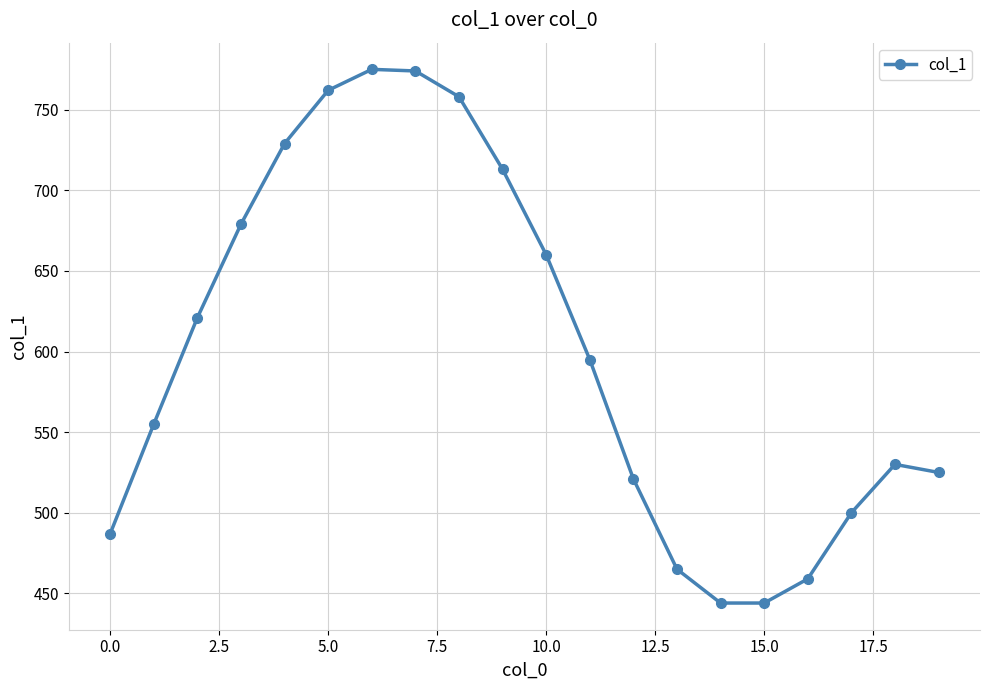

What is the minimum value shown in the chart?

444